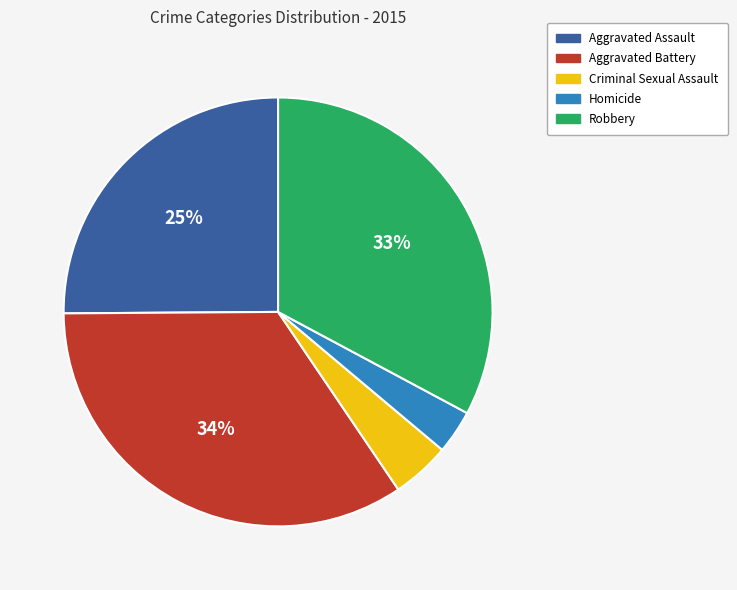

To the nearest percent, what is the difference between the Robbery and Aggravated Assault slice percentages?

8%